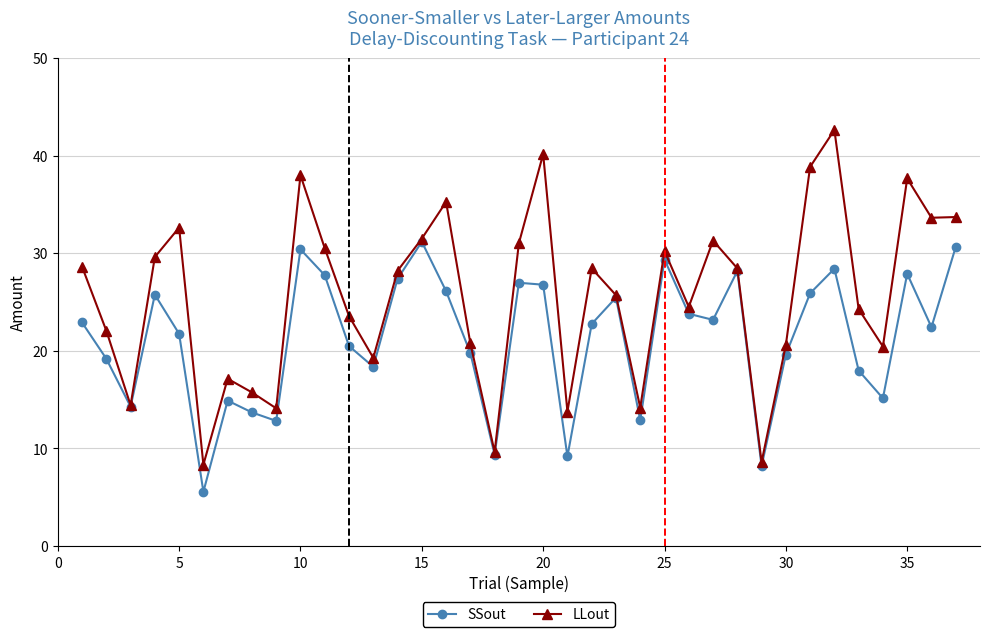

How many series are shown in this chart?

2